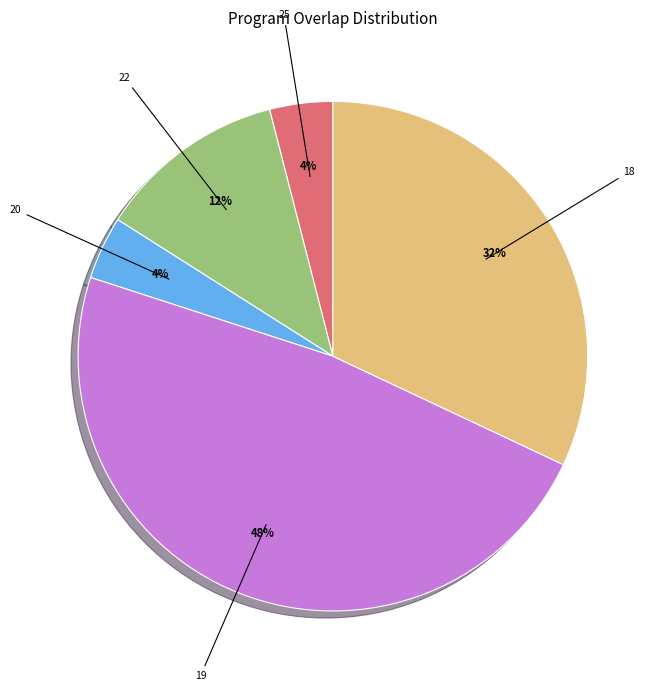

To the nearest percent, what is the difference between the largest and smallest slice percentages?

44%